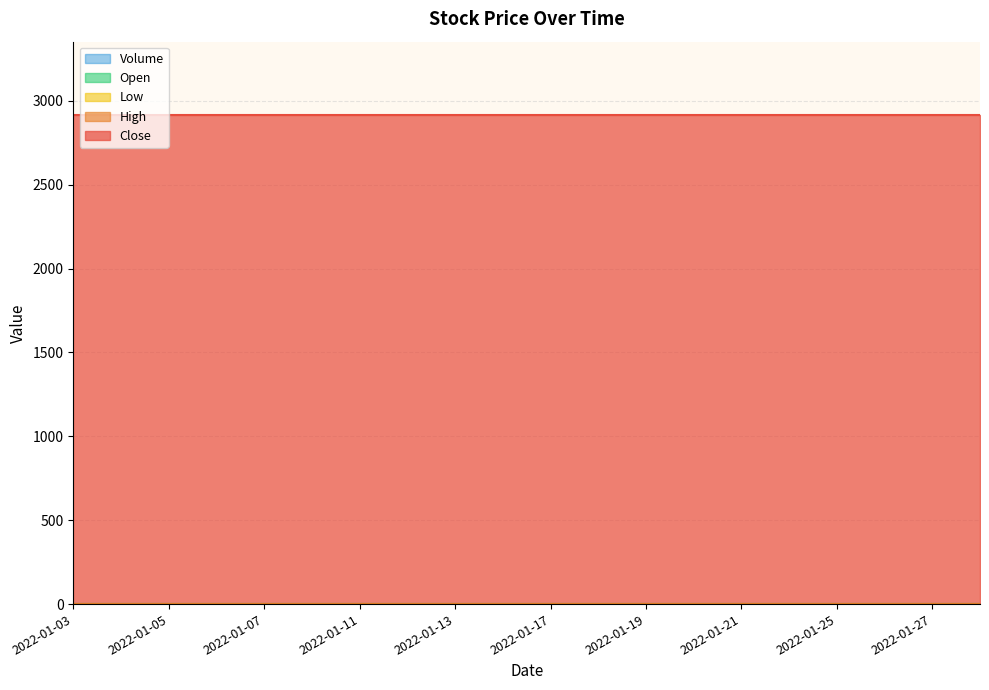

Which series has the largest total across all categories?

Close